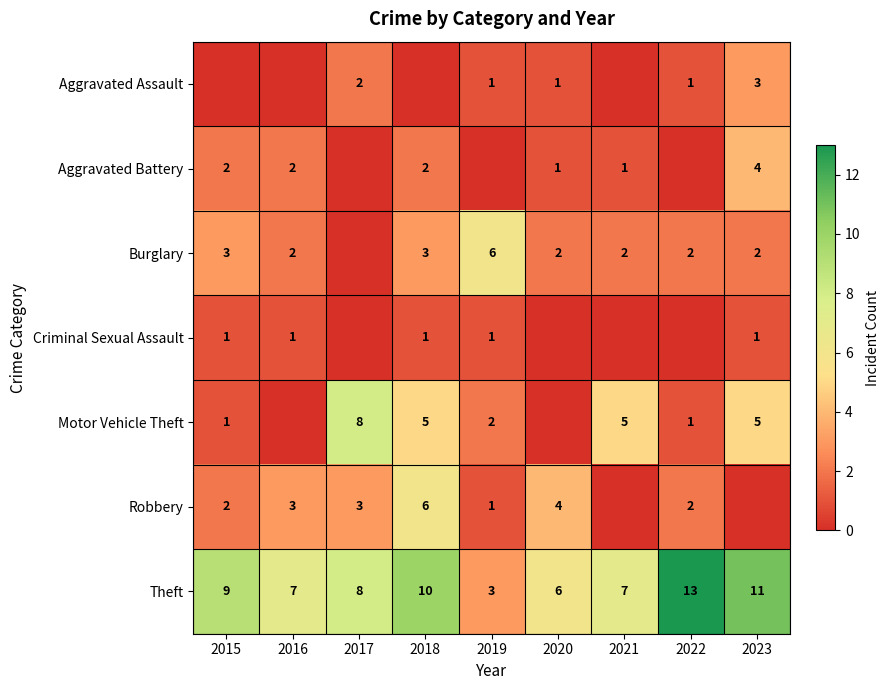

Is the value of Aggravated Battery at 2021 greater than the value of Burglary at 2022?

No